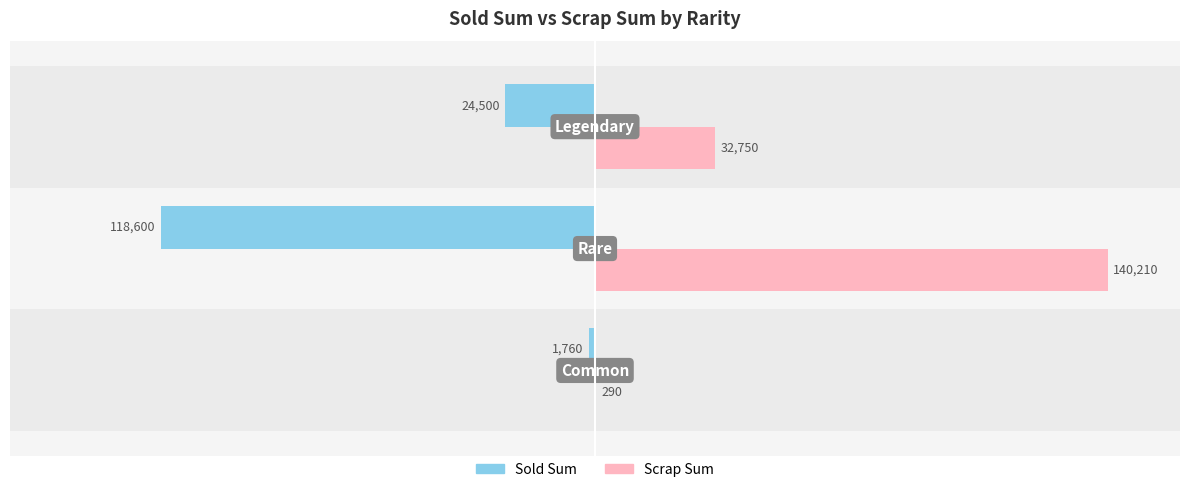

How many Sold Sum values are between -118600 and -1760?

3